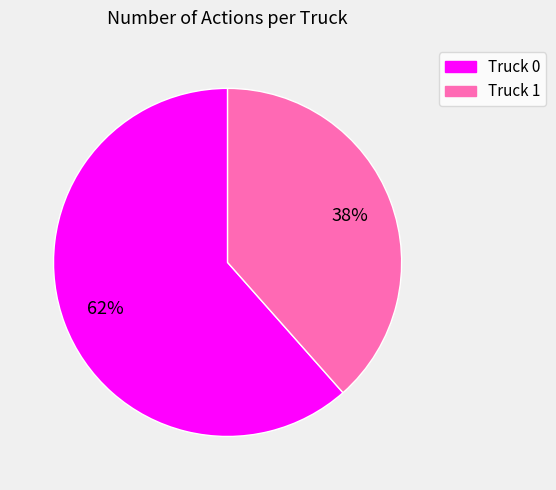

To the nearest percent, what is the combined percentage of Truck 0 and Truck 1?

100%